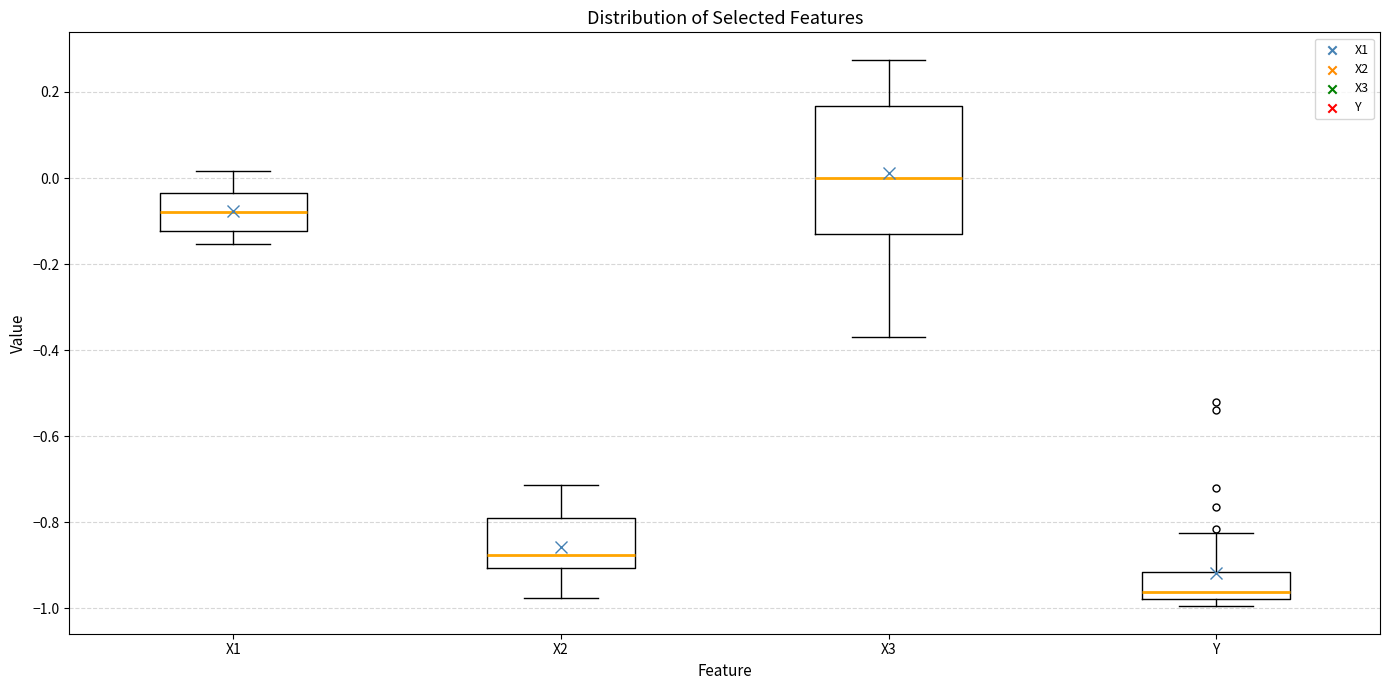

Which box's median line is the highest?

X3